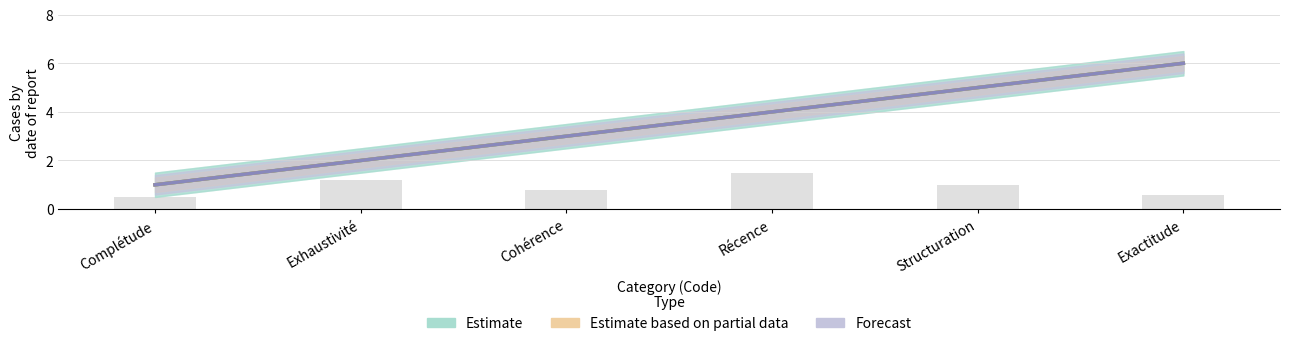

Are the bars grouped side by side (vs. stacked)?

Yes